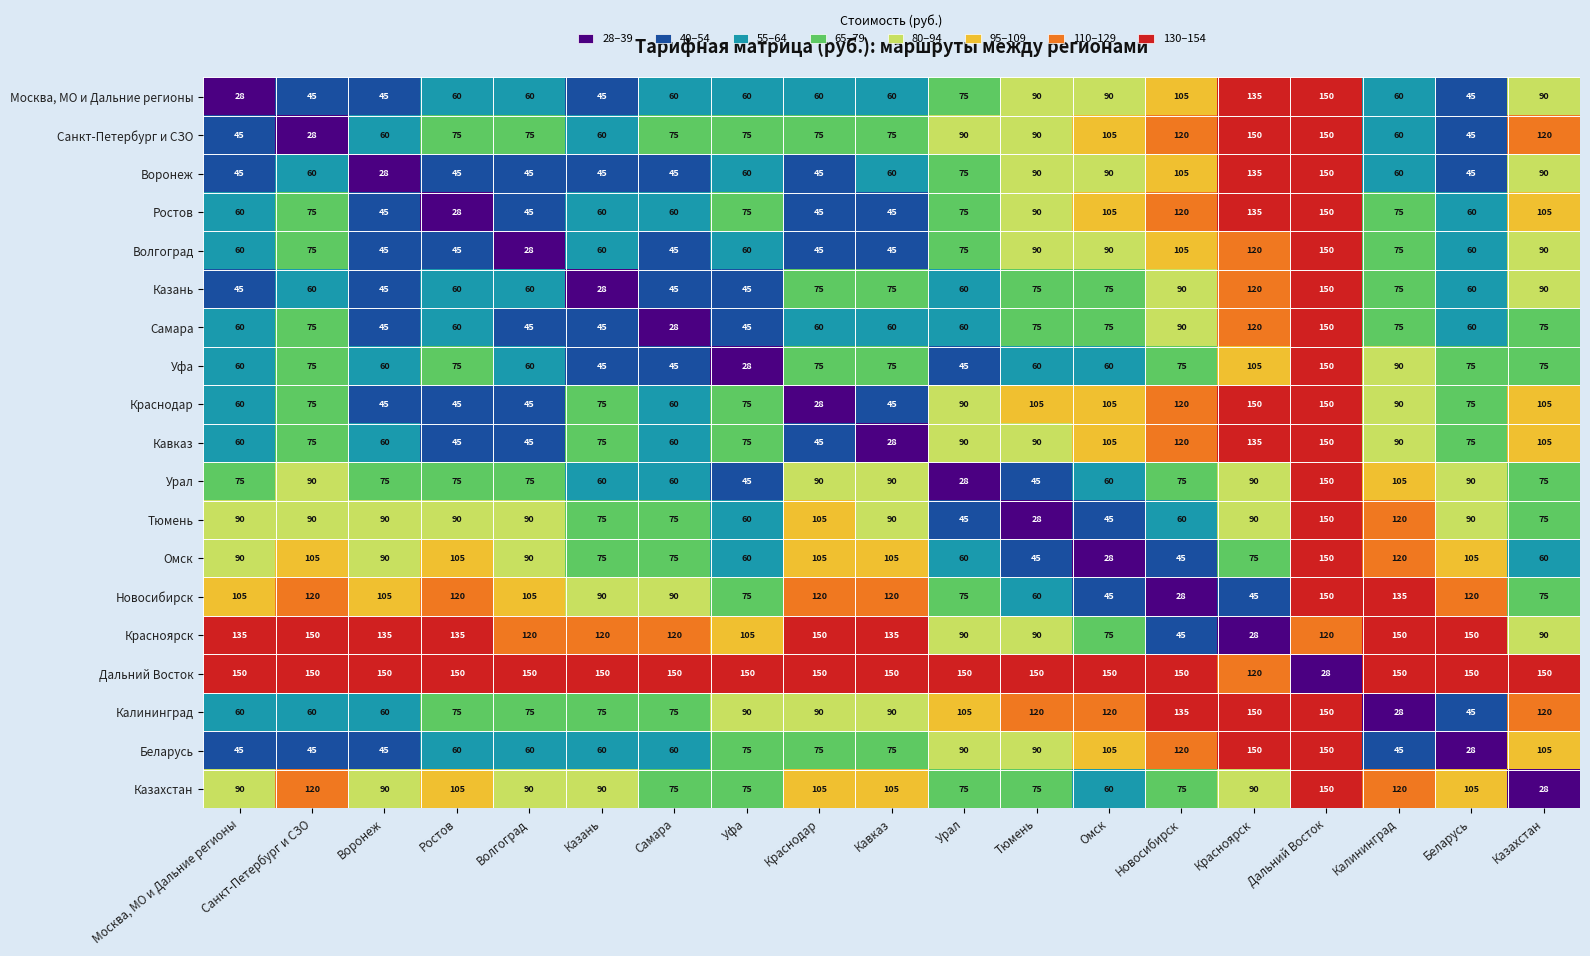

Where does the Красноярск series first go above 120?

Москва, МО и Дальние регионы